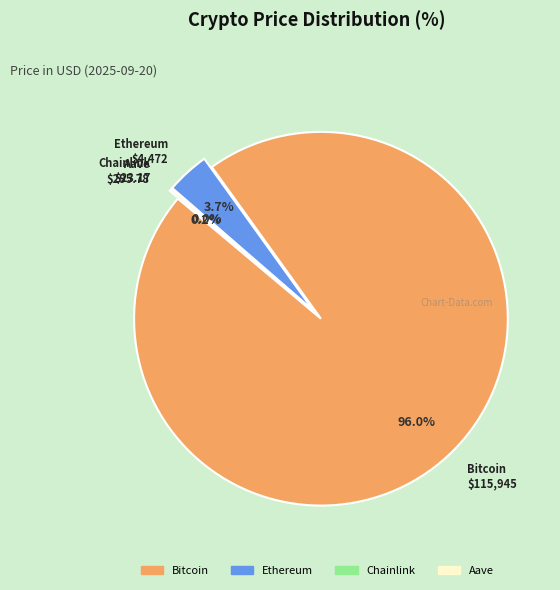

To the nearest percent, what is the average slice percentage?

25%